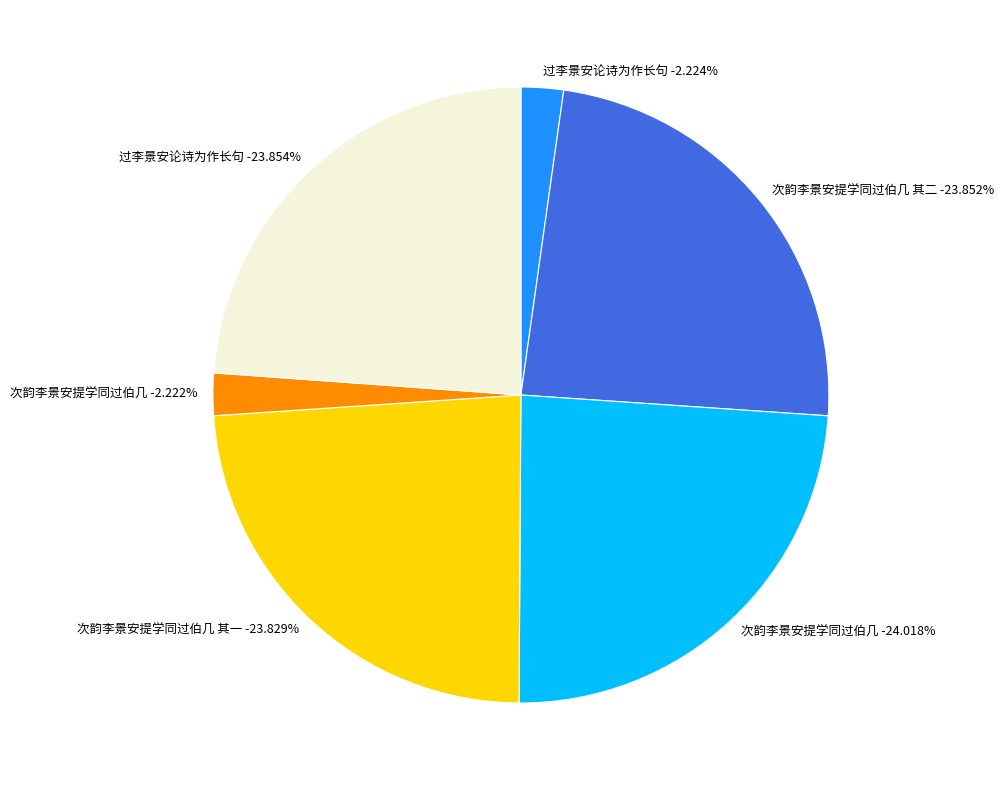

How many segments does this pie chart have?

6